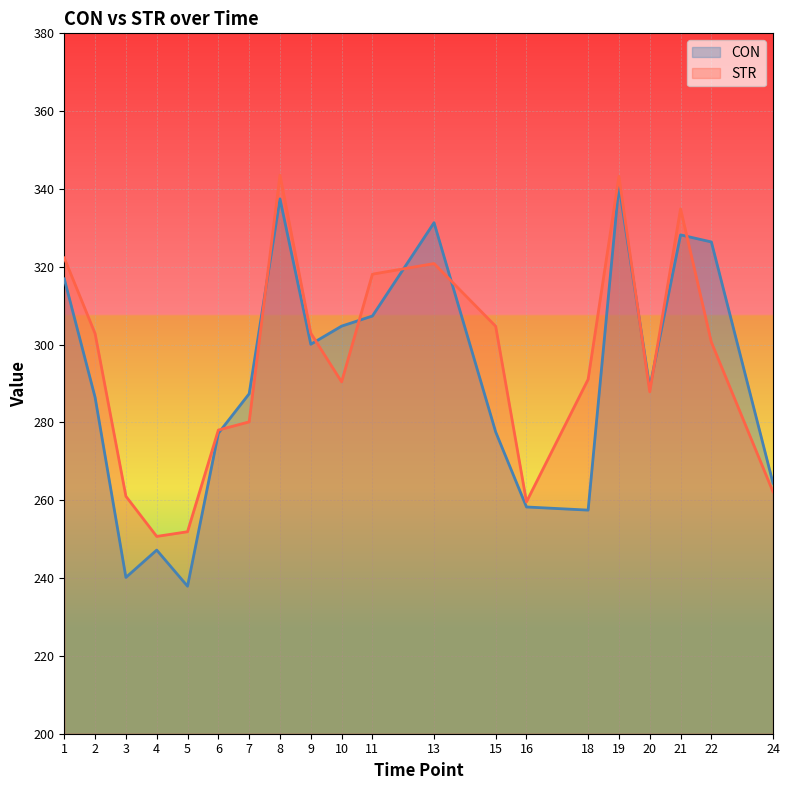

Rank the series by their maximum value, from lowest to highest.

CON, STR